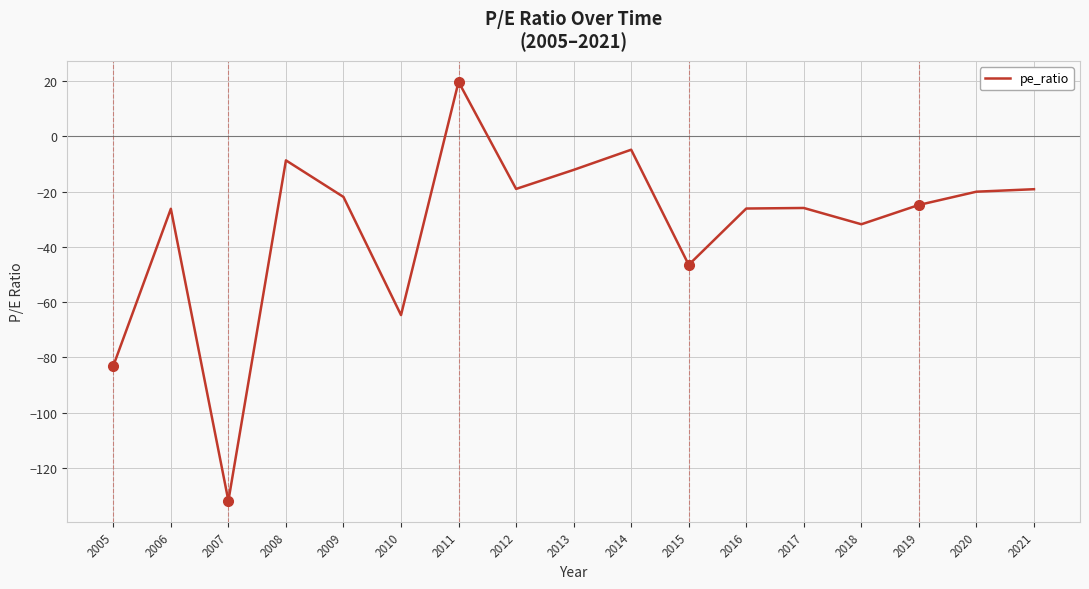

What is the change in value from 2014 to 2016?

-21.3